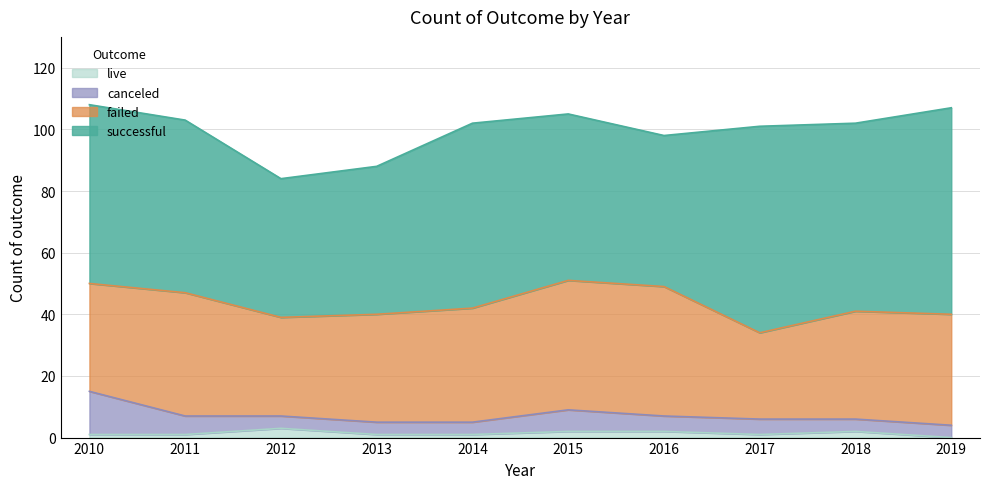

The value of live at 2016 is 3. True or false?

False